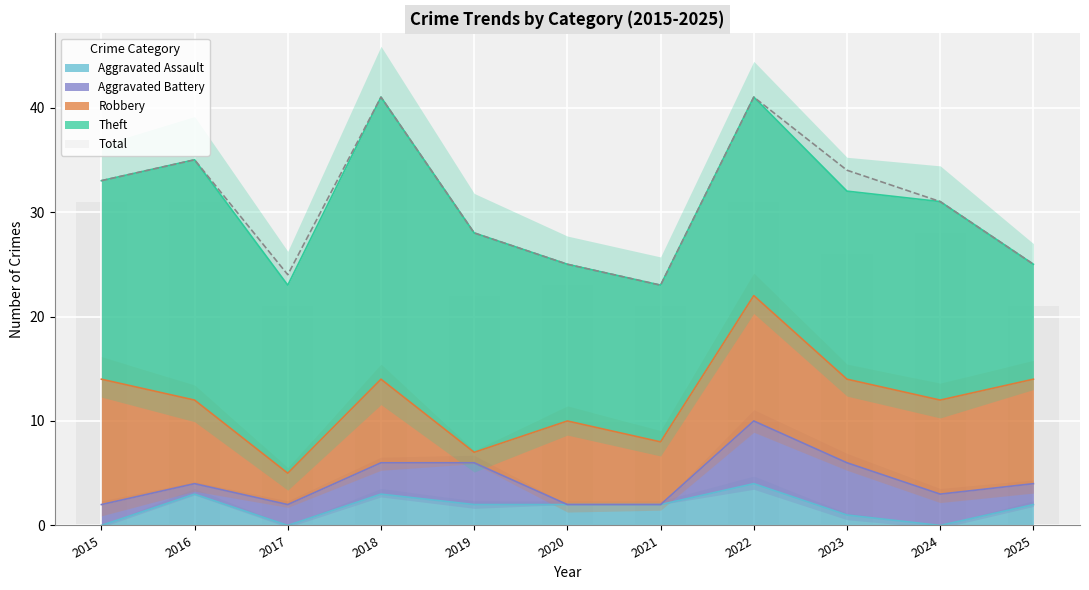

What is the value of the Total bar at the 2nd from the left?

35